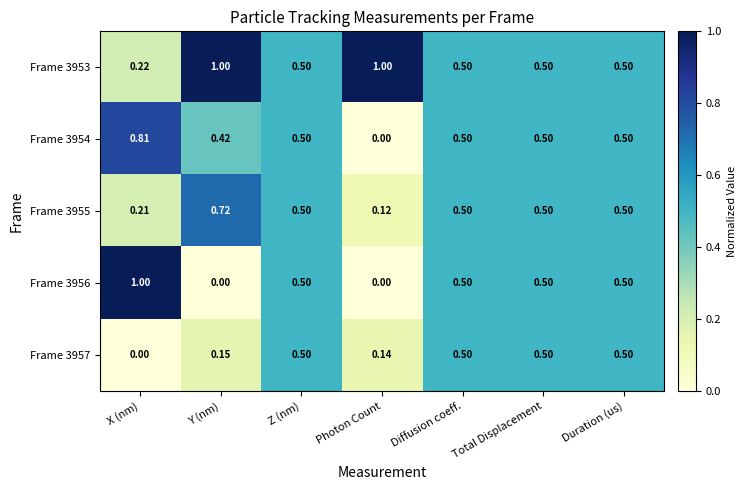

At which label does Frame 3955 reach its peak?

Y (nm)